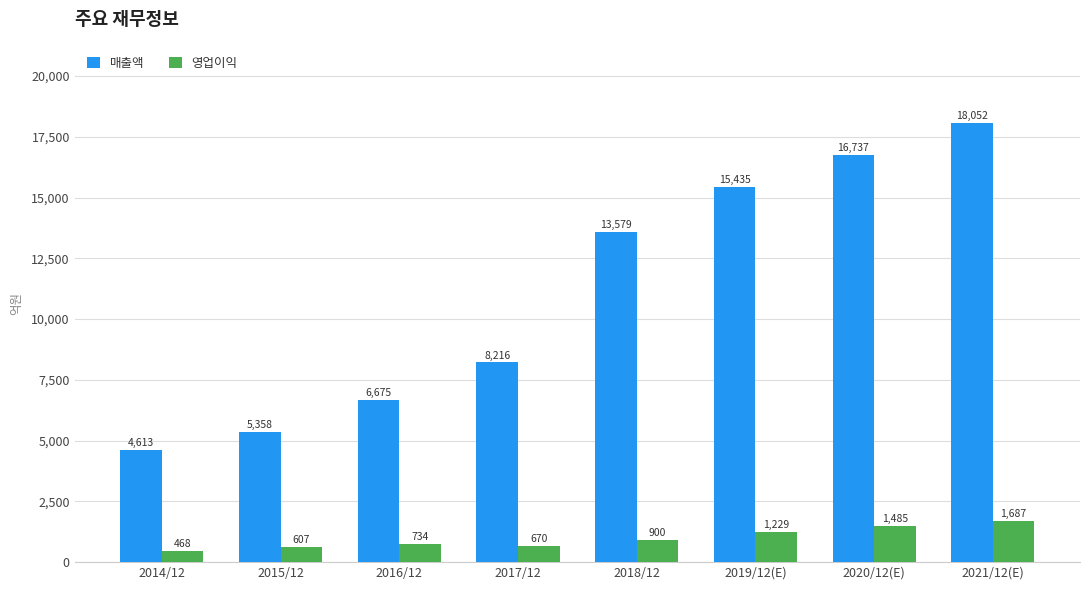

Which label corresponds to the smallest value in the chart?

2014/12